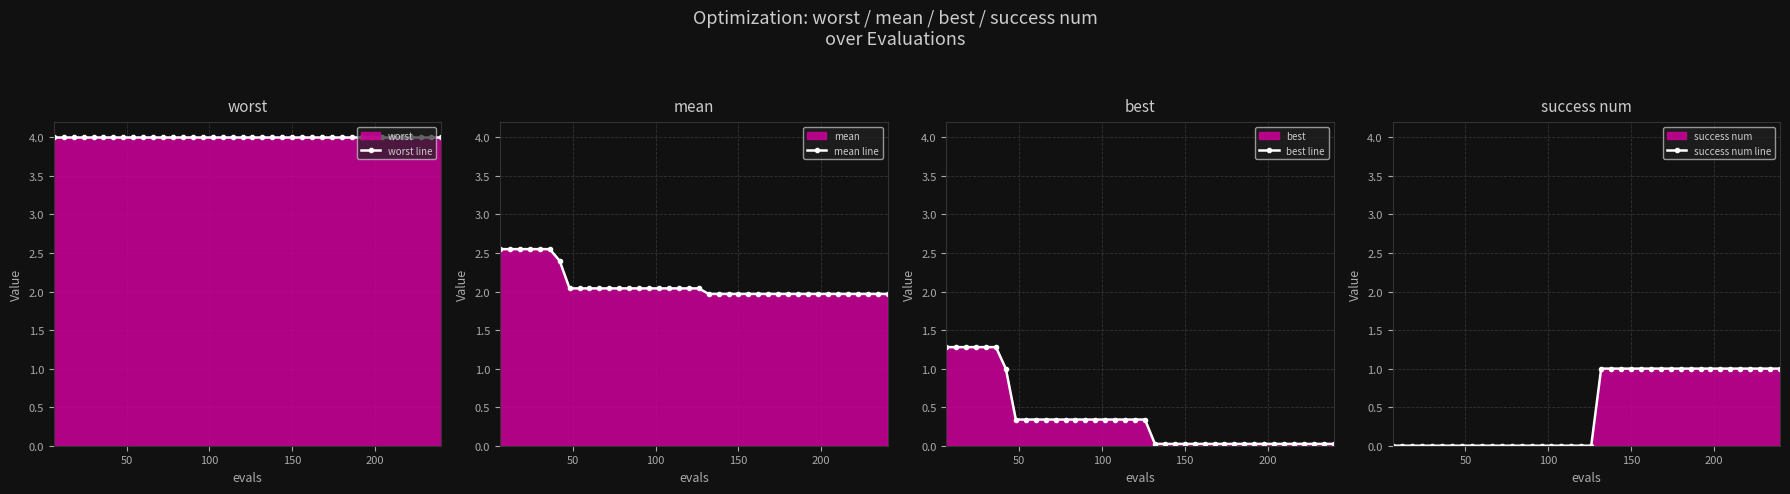

What are all the series names shown in the legend?

worst line, mean line, best line, success num line